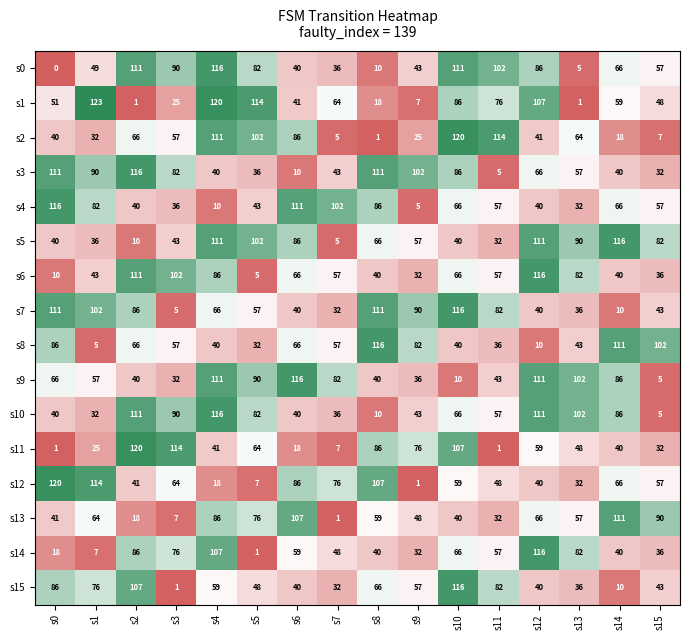

At how many categories does at least one series exceed 30?

16